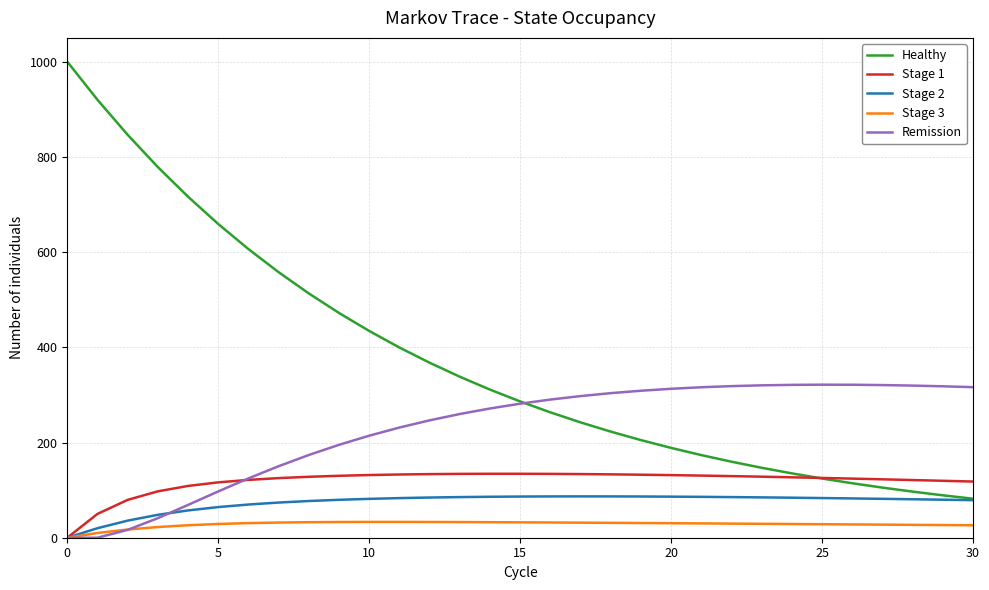

At how many categories does at least one series exceed 215?

31